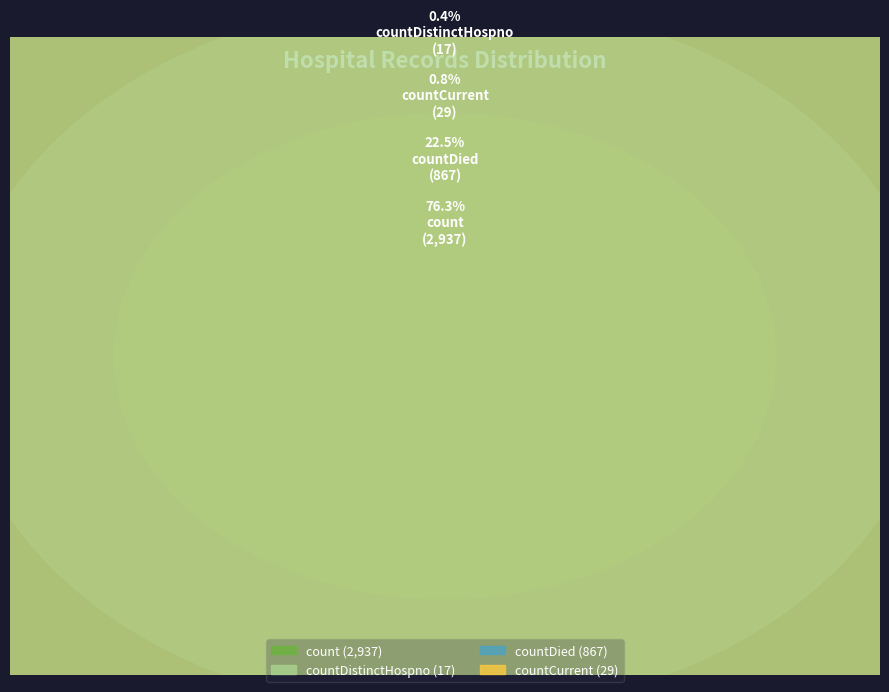

Approximately how many times larger is the value at countCurrent compared to countDistinctHospno?

1.7